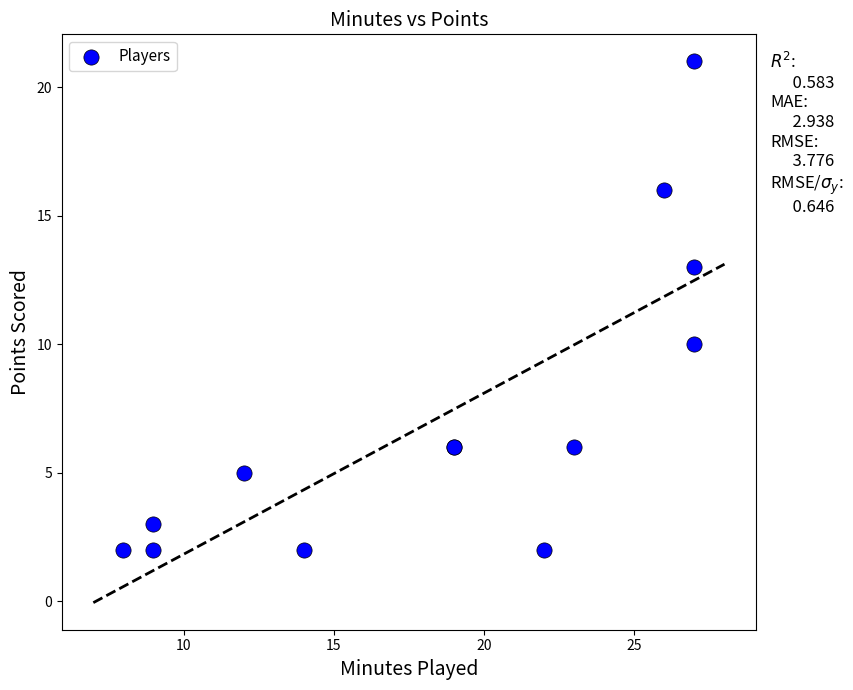

What Y value in the scatter plot is closest to 11?

10